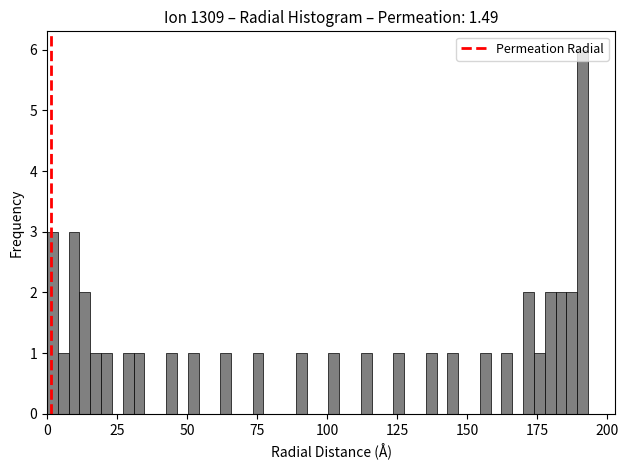

Around what value on the x-axis is the tallest bar? Give the approximate position of its centre, as read against the axis.

190